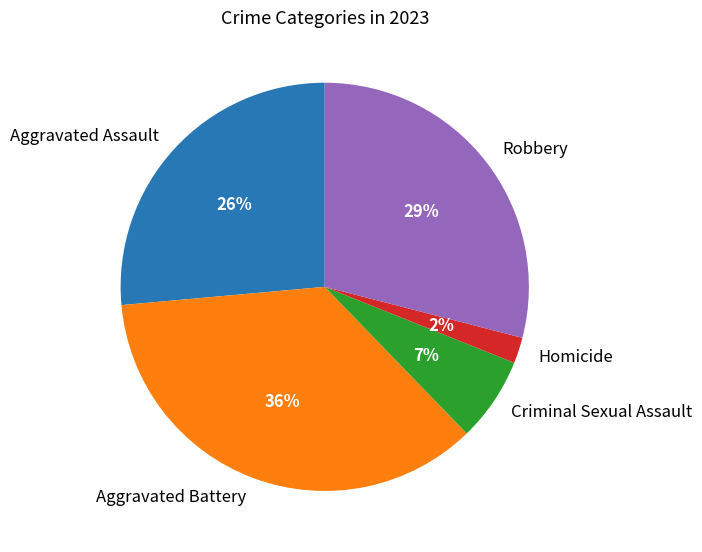

True or false: Criminal Sexual Assault accounts for 1% of the total.

False